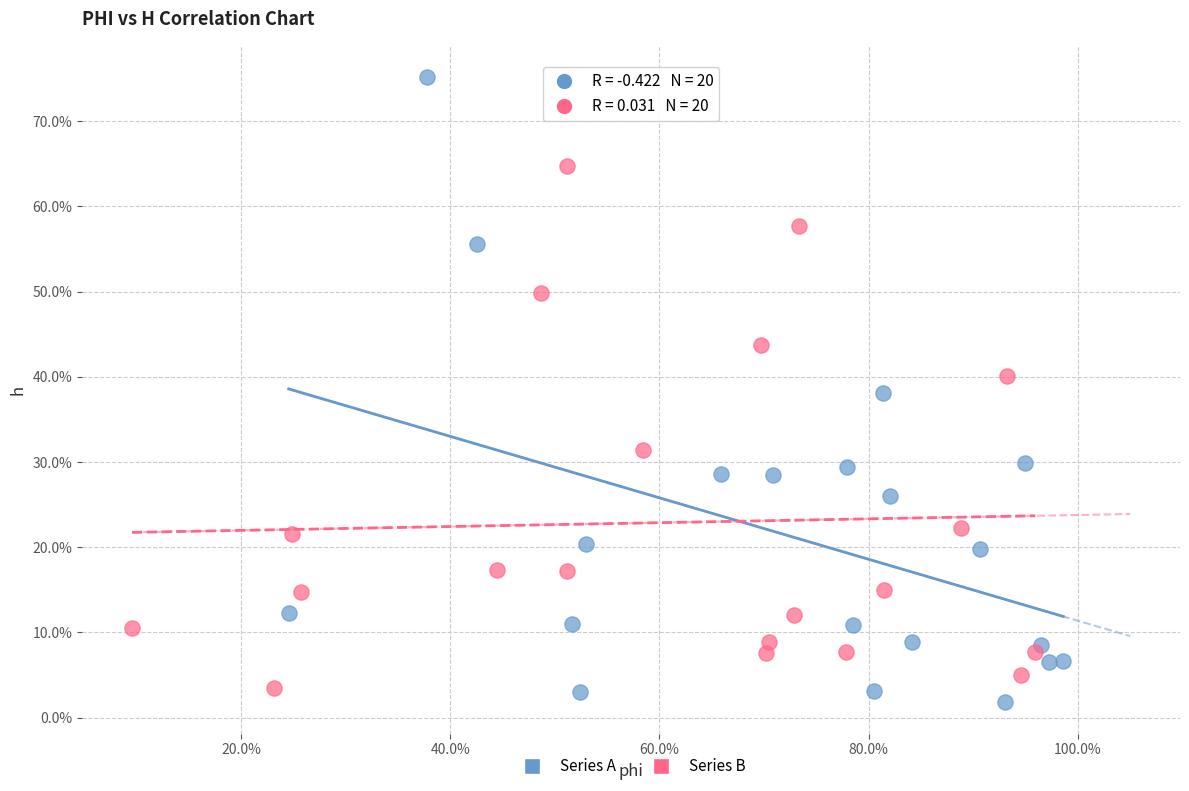

Which series has the largest Y range (max minus min)?

Series A